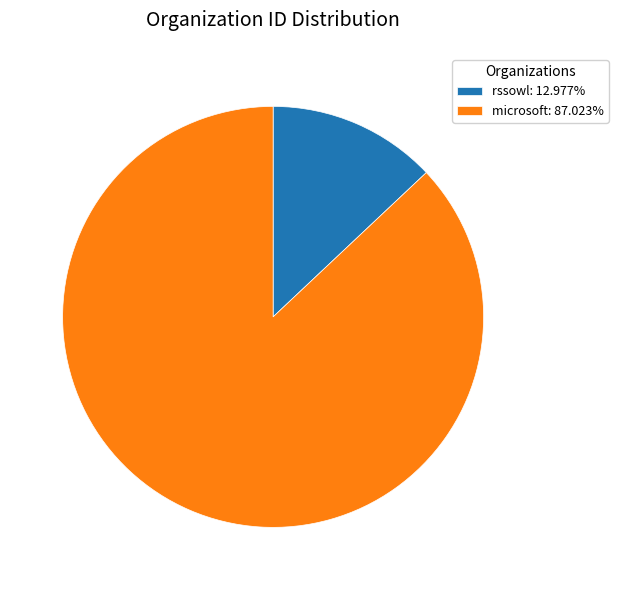

Is rssowl: 12.977% the majority of the pie?

No